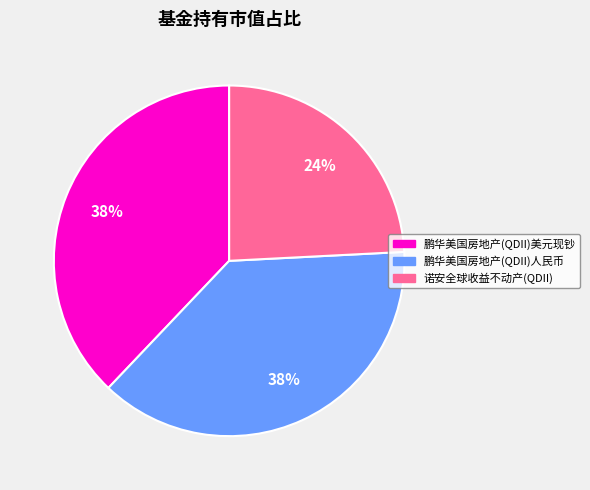

How many segments does this pie chart have?

3